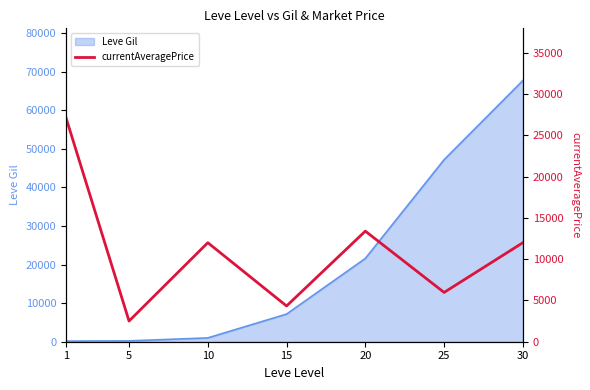

What is the value of the 7th point from the left?

12000.0